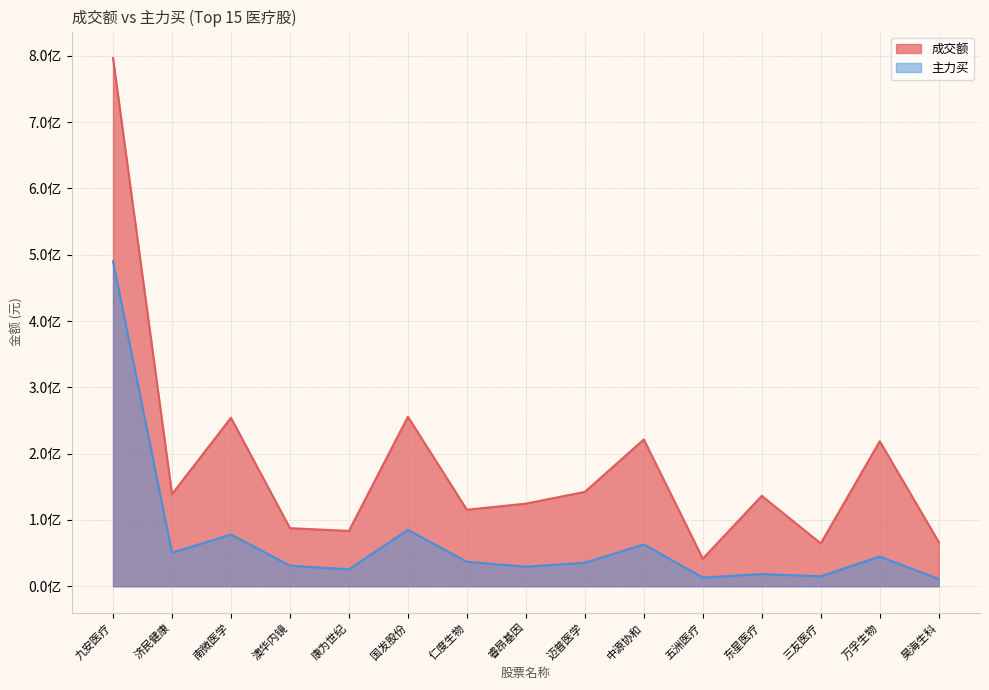

Reading left to right, transcribe all the data shown in this chart.

成交额: 796669074	138906286	254044497	87612646	83461394	255632814	115366480	124627099	142338716	221320048	41614356	136318070	64611340	218720641	66807864
主力买: 490070712	50454056	78163785	31012594	25605499	85149929	36898905	29476232	35486907	63073381	13208278	18333358	14966718	44900987	10984420